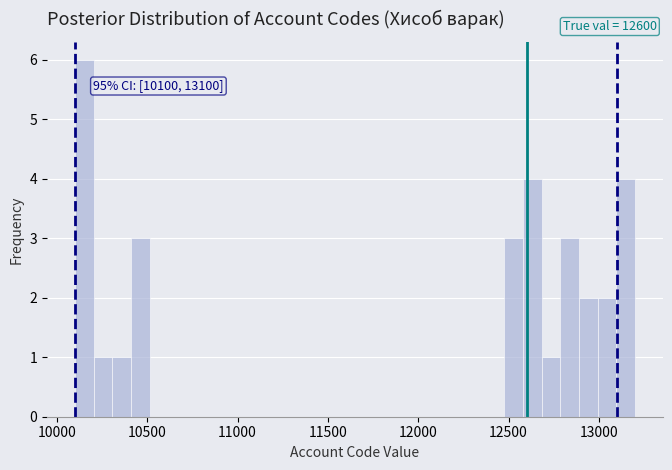

Read against the x-axis, roughly where is the centre of the tallest bar?

10150